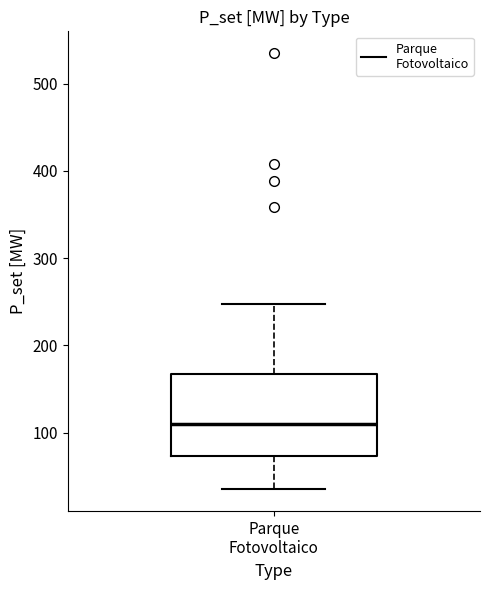

Transcribe this box plot: give where the median line is, the range the box spans, and where the two whiskers end, as read against the y-axis. The values are not printed on the chart, so give them approximately, as read against the axis.

median 110, box 70 to 170, whiskers 40 to 250